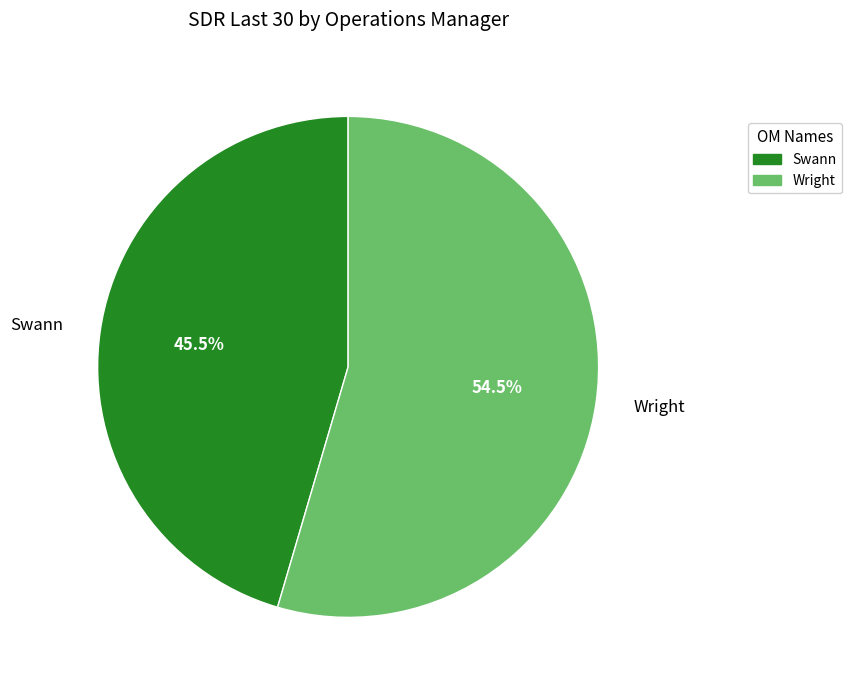

To the nearest percent, what is the difference between the Wright and Swann slice percentages?

9%